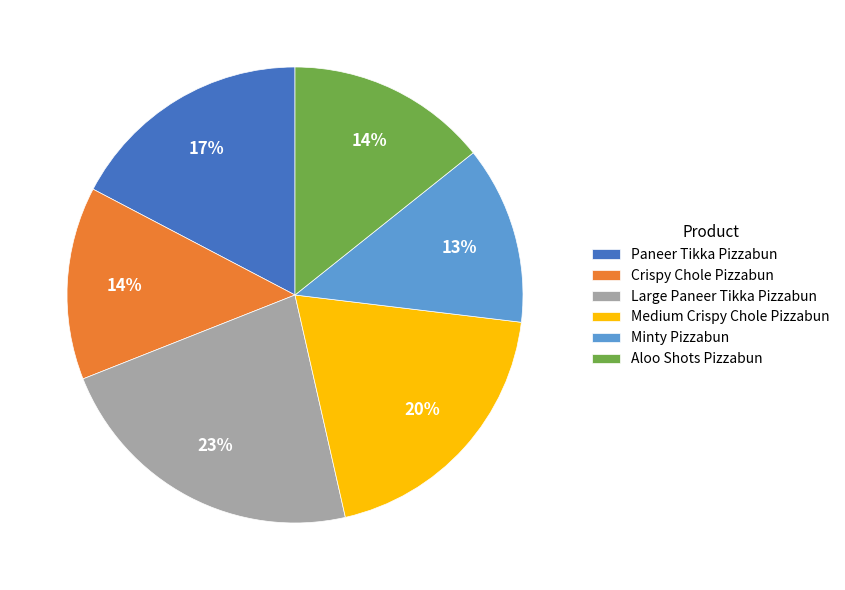

To the nearest percent, what portion does Minty Pizzabun represent?

13%